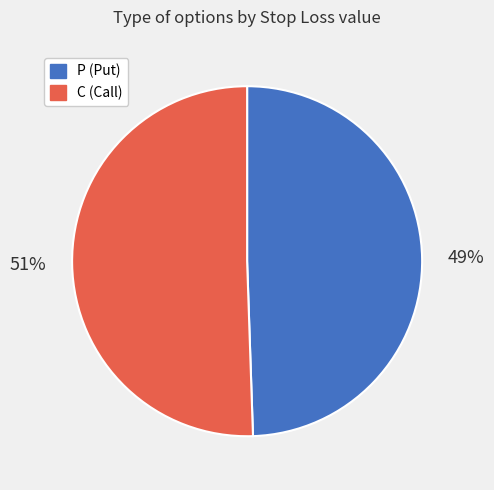

Does any single category account for the majority?

Yes